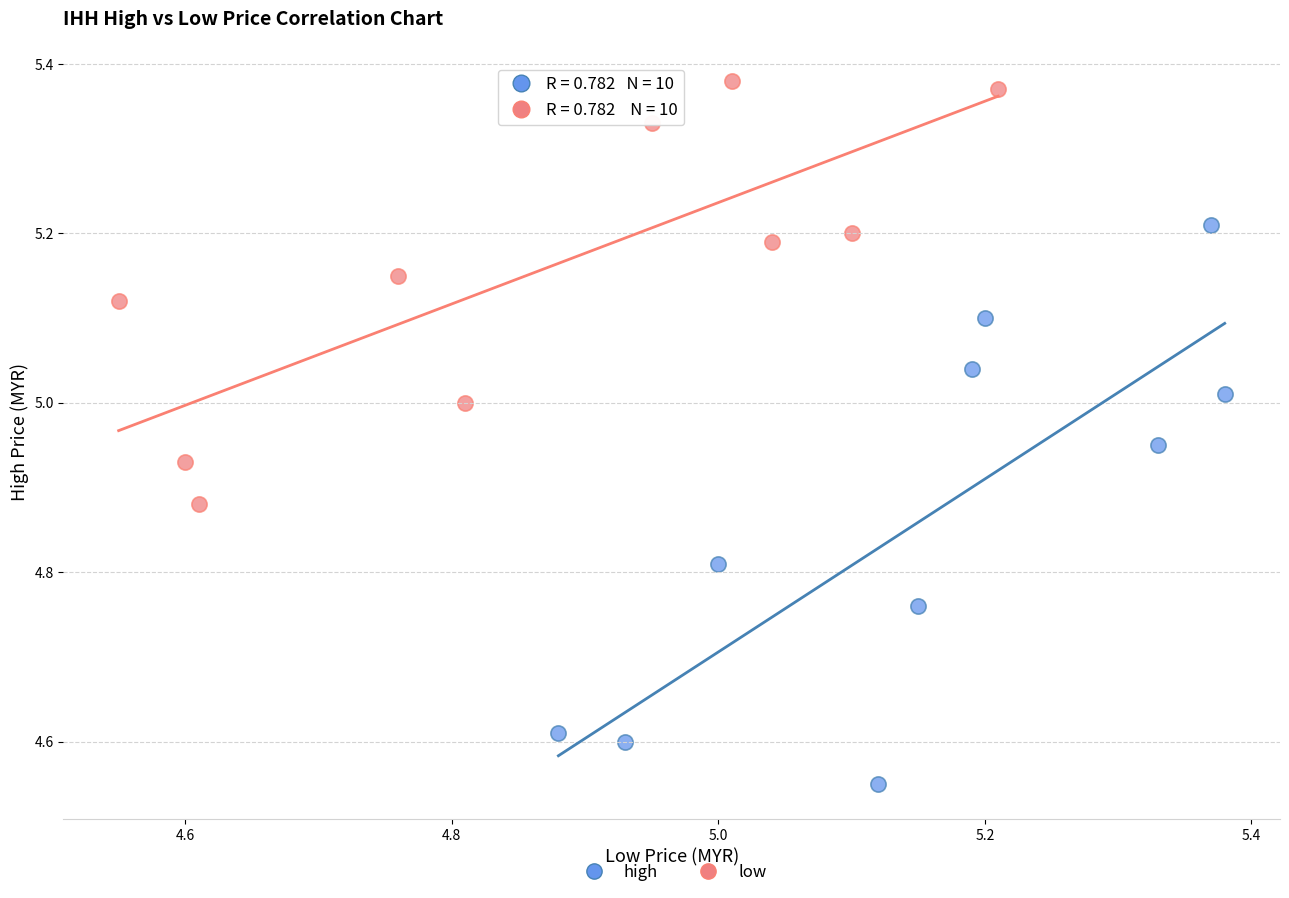

Which series reaches the maximum Y coordinate?

low